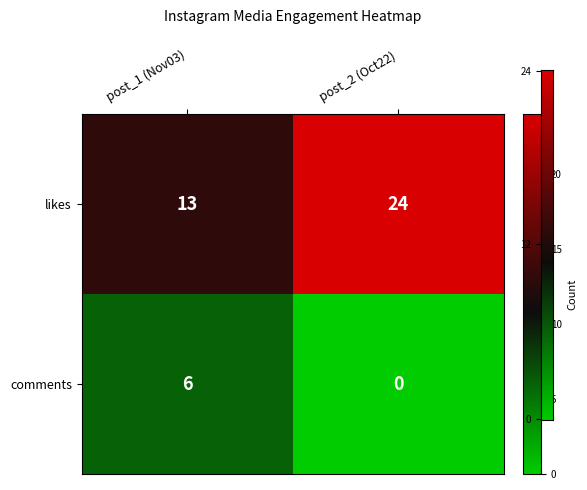

Which series has the widest spread of values?

likes